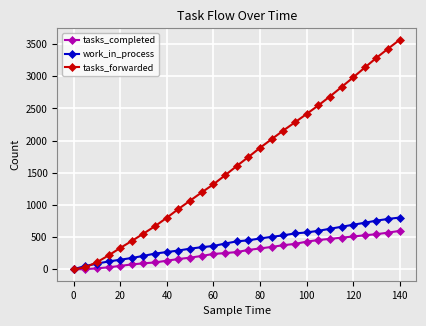

List the series in order of their peak value, highest first.

tasks_forwarded, work_in_process, tasks_completed